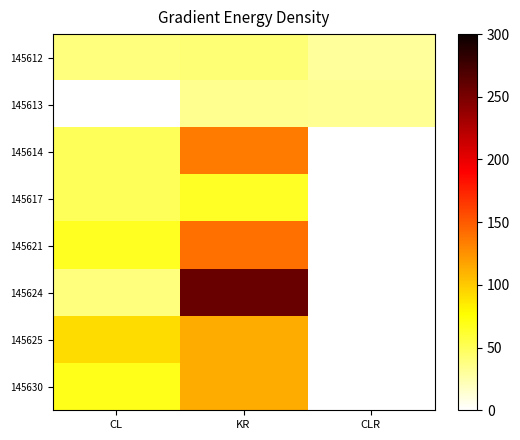

Which series changed the most between CL and KR?

145624